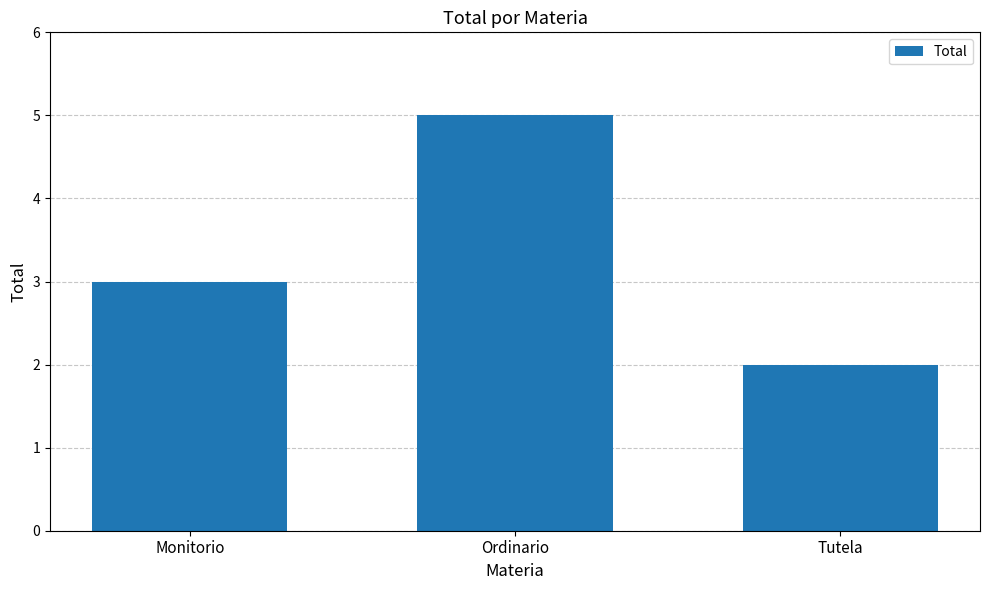

How many bars are there in total?

3